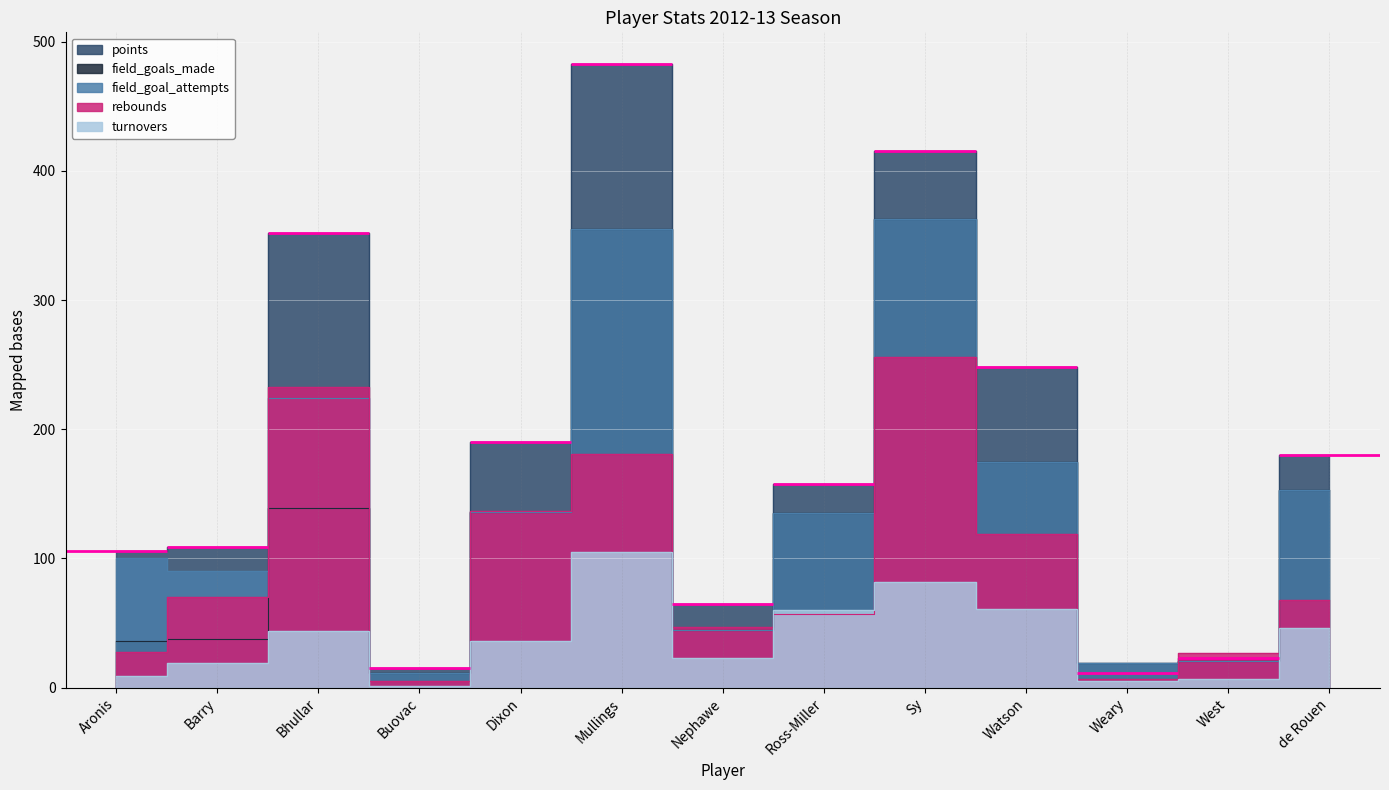

Where does the points series first go above 158?

Bhullar